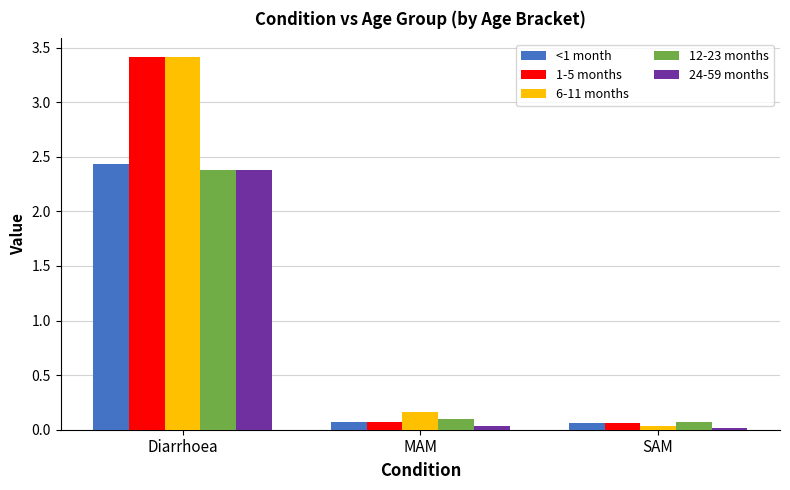

What is the average value of the <1 month series?

0.9